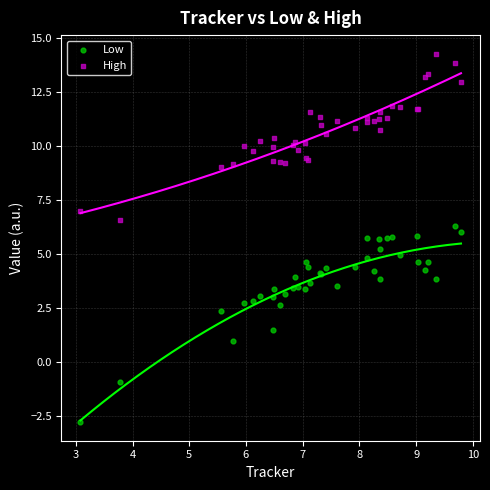

What is the X range (max minus min) for the scatter plot?

6.7